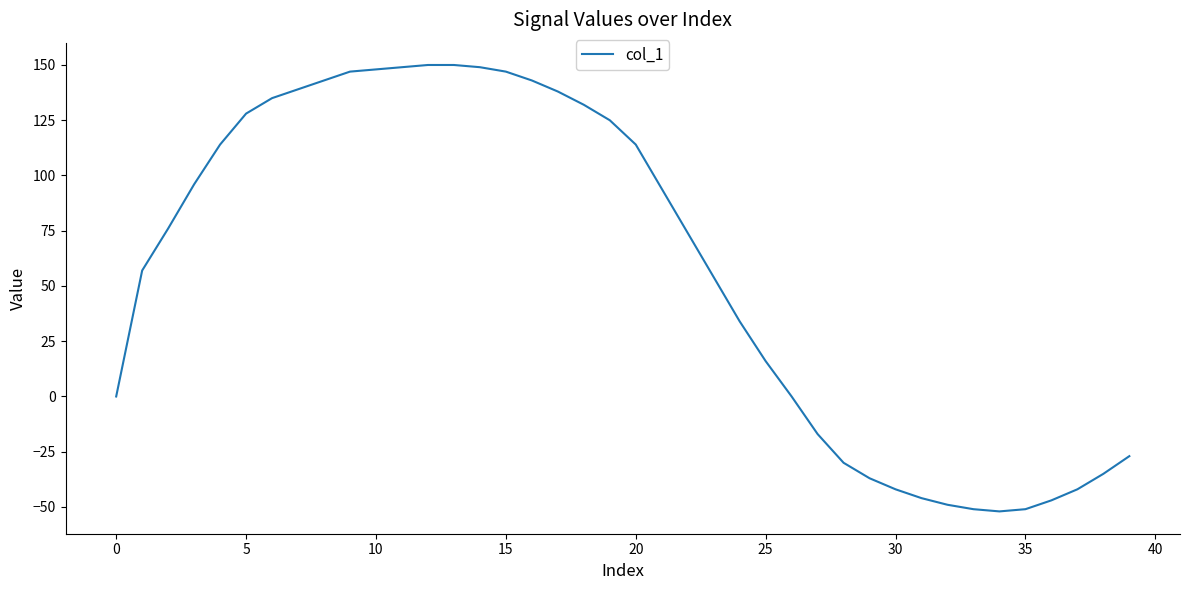

What is the difference between the maximum and minimum values?

202